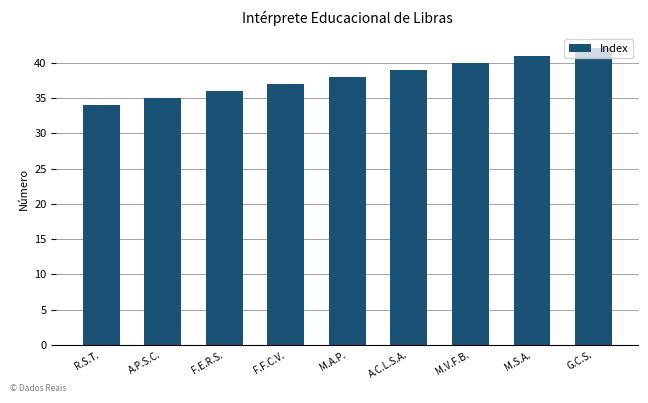

What is the difference between the second highest and minimum values?

7